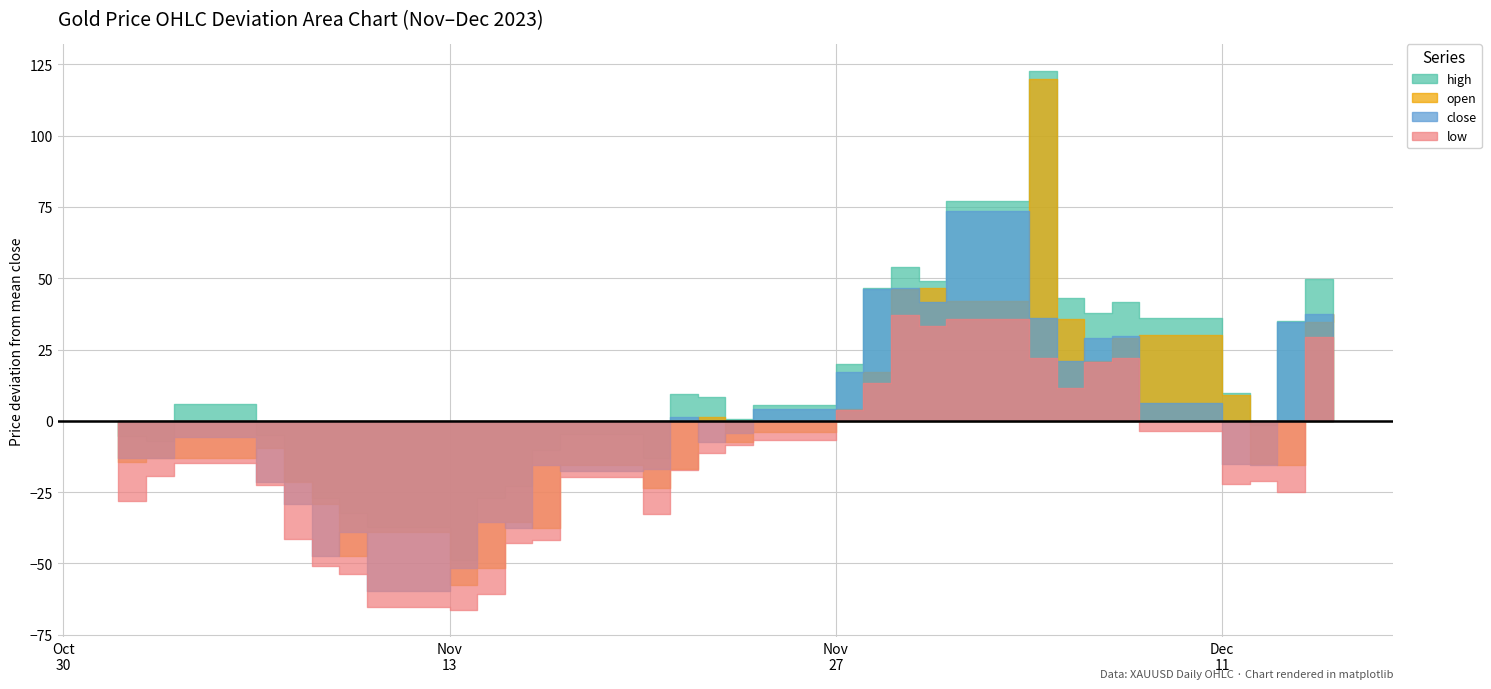

Which series has the widest spread of values?

open